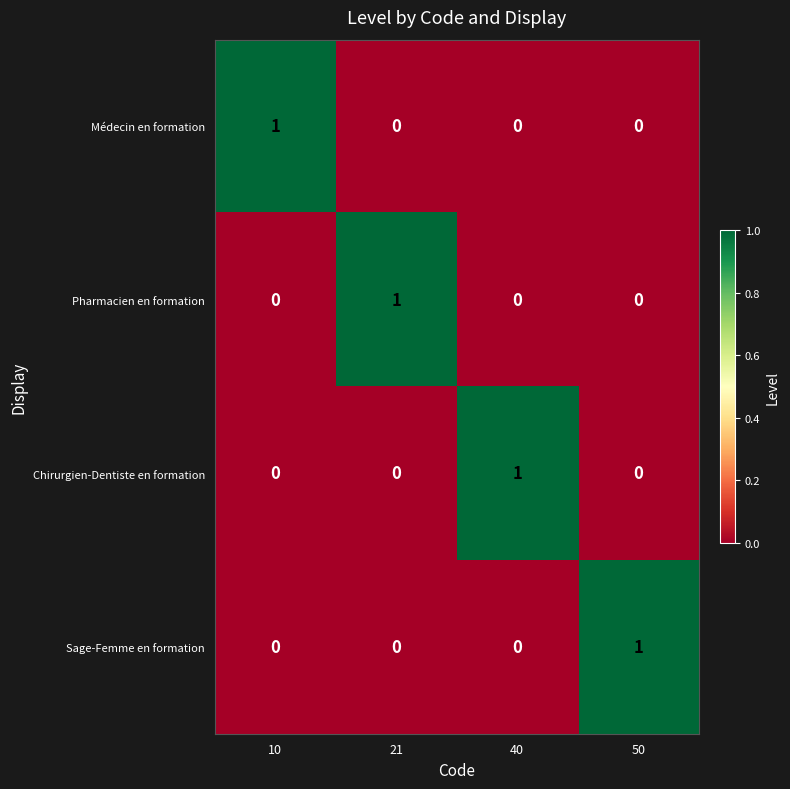

Which category has the highest value in the Sage-Femme en formation series?

50